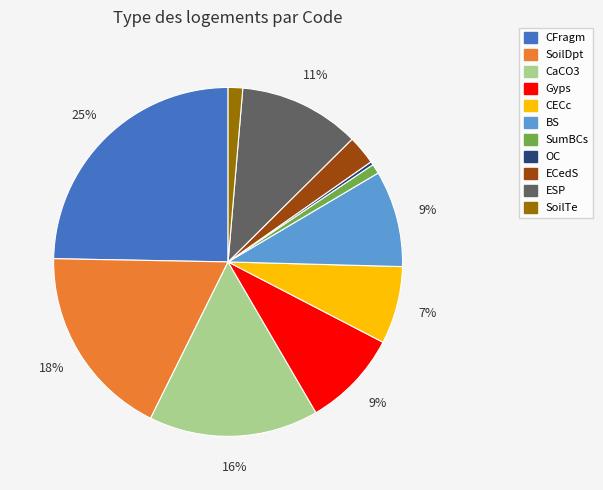

How many segments does this pie chart have?

11